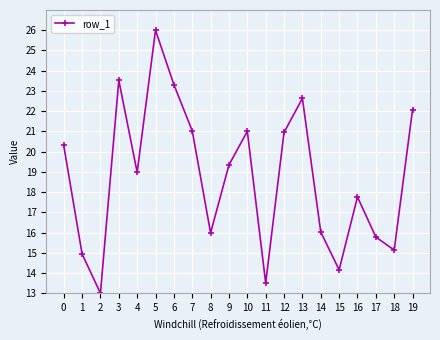

True or false: the data shows 16.0 at 14.

True